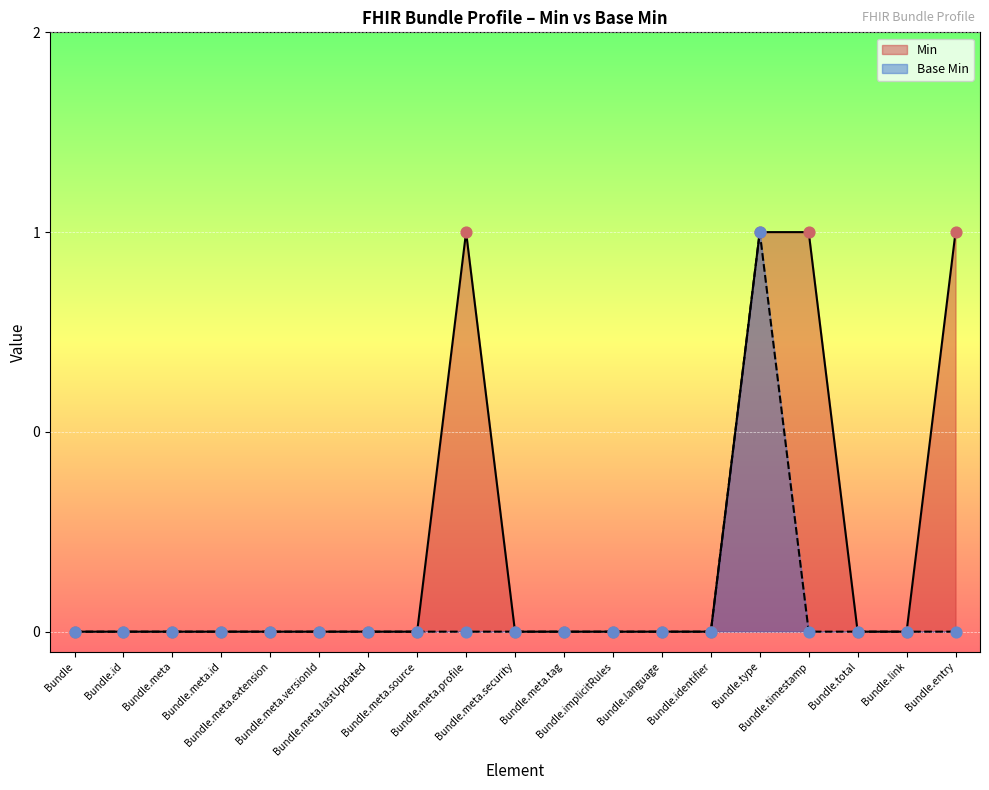

Which series has the widest spread of Y values?

Min